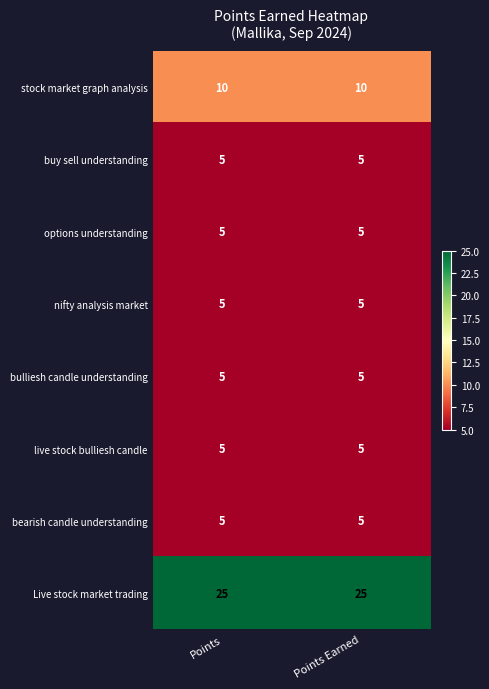

Which series has the largest total across all categories?

Live stock market trading